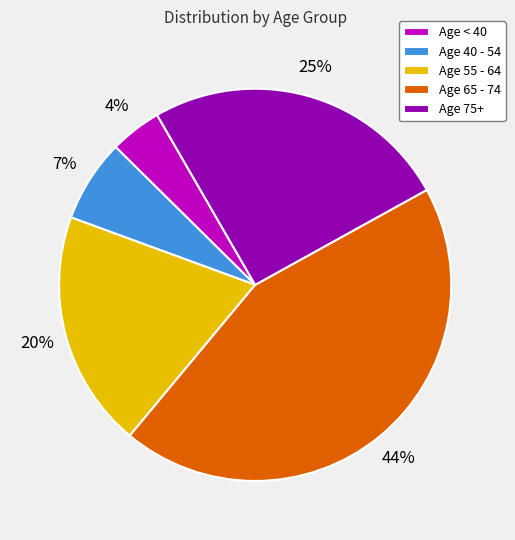

Approximately how many times larger is the value at Age 55 - 64 compared to Age 75+?

0.8